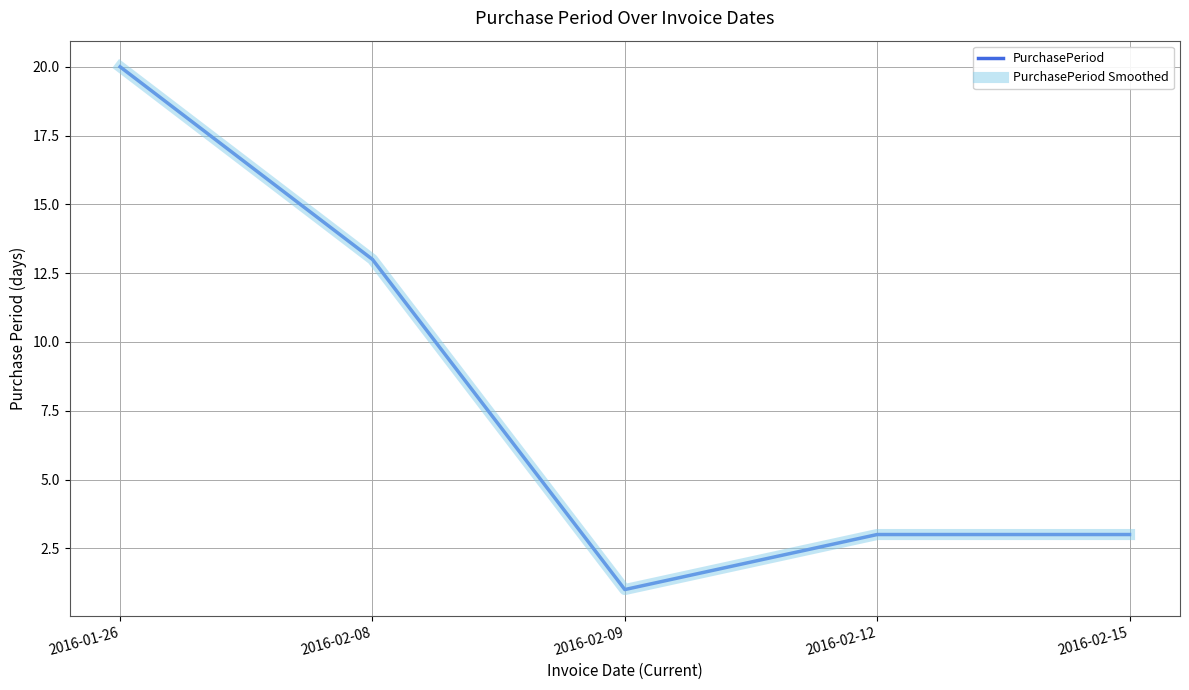

True or false: PurchasePeriod Smoothed has more than 1 points higher than both neighbors.

False